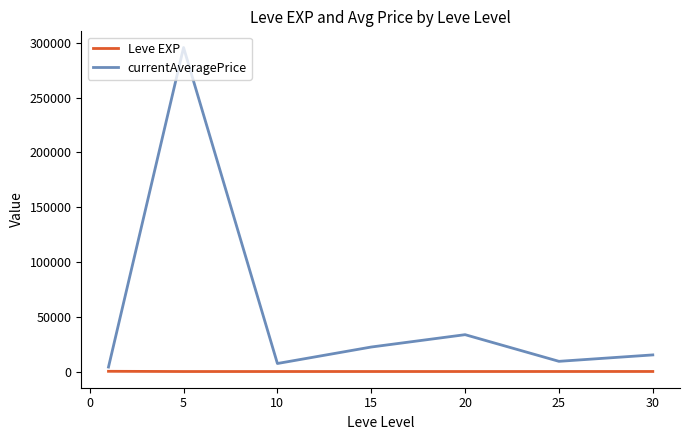

Rank the series by their average value, from lowest to highest.

Leve EXP, currentAveragePrice